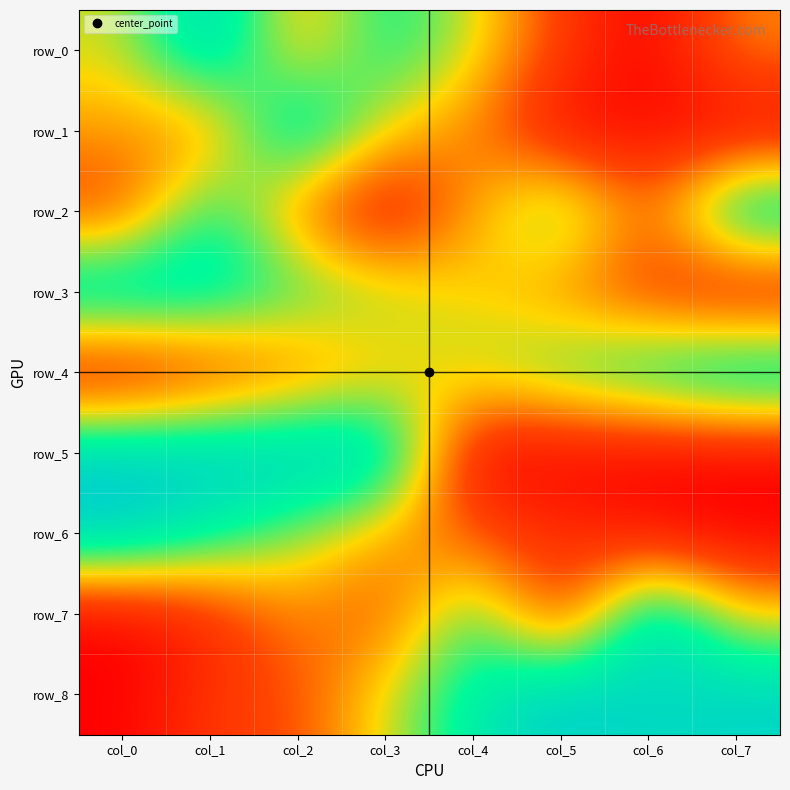

Which series has the largest total across all categories?

row_8